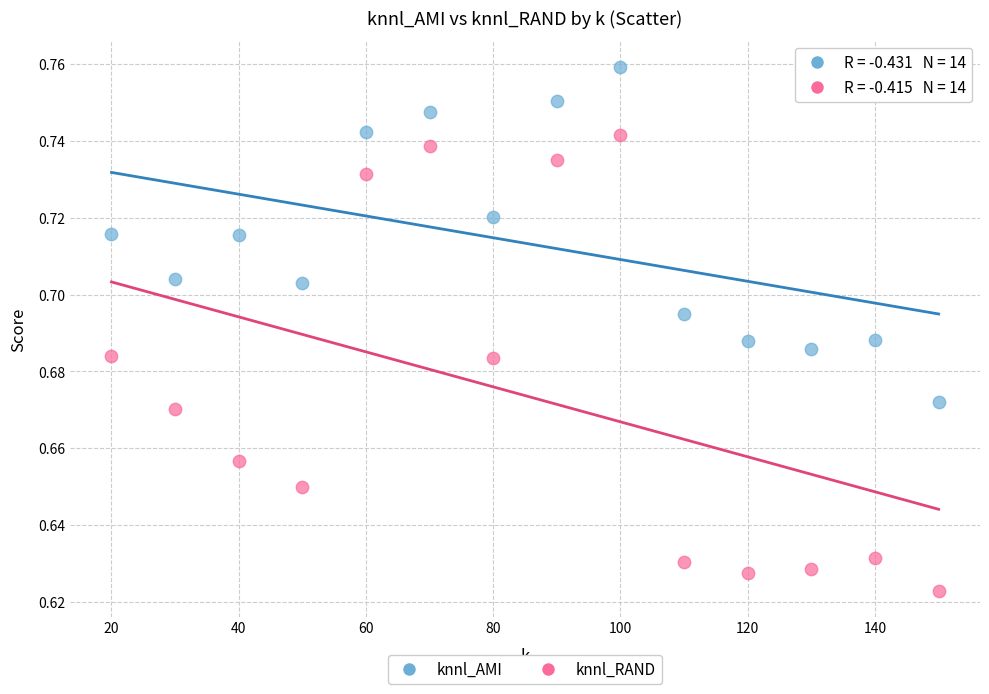

Which series reaches the minimum Y coordinate?

knnl_RAND